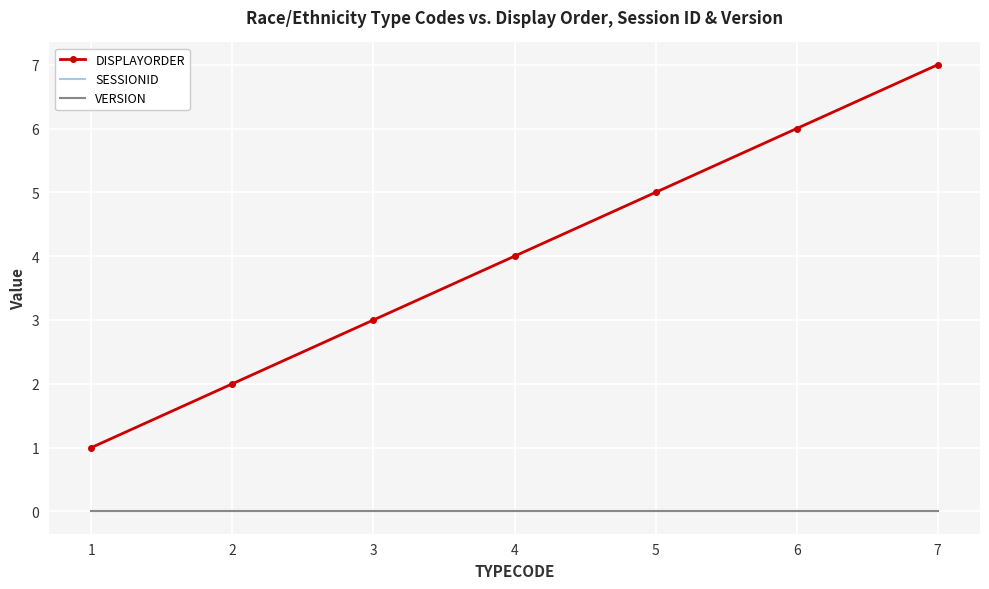

Which has a higher value, 7 or 4?

7